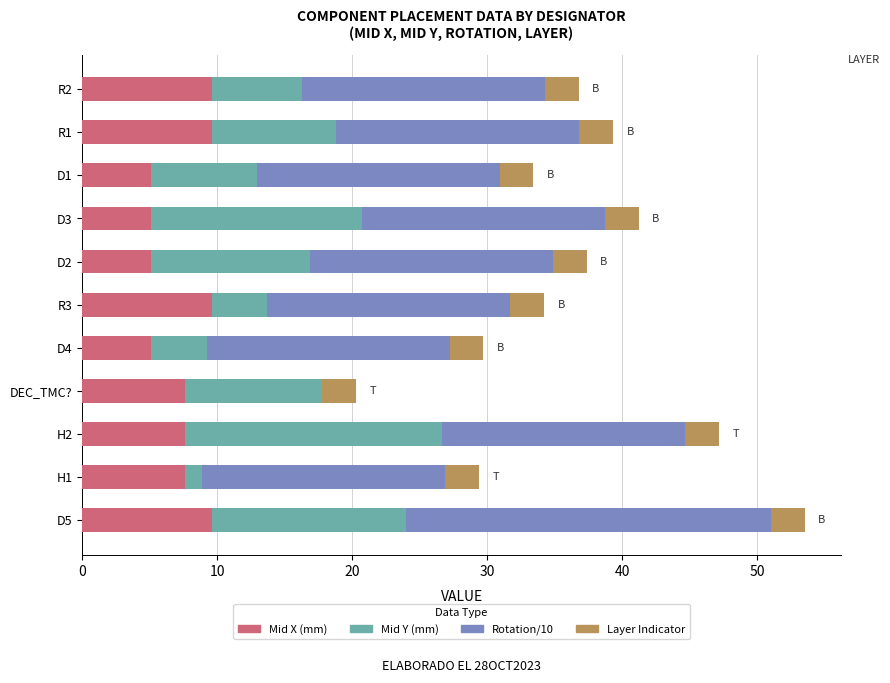

Count the number of data series in this chart.

4